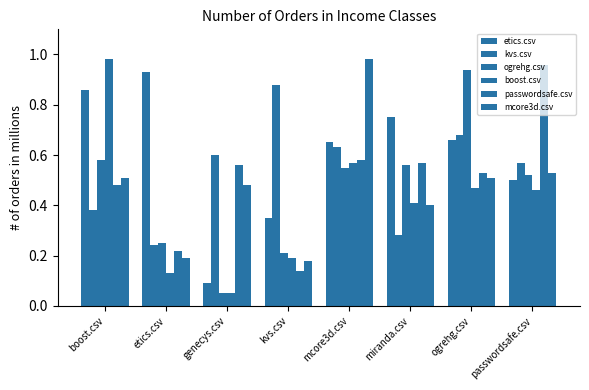

What is the difference between the maximum and minimum values in the ogrehg.csv series?

0.9